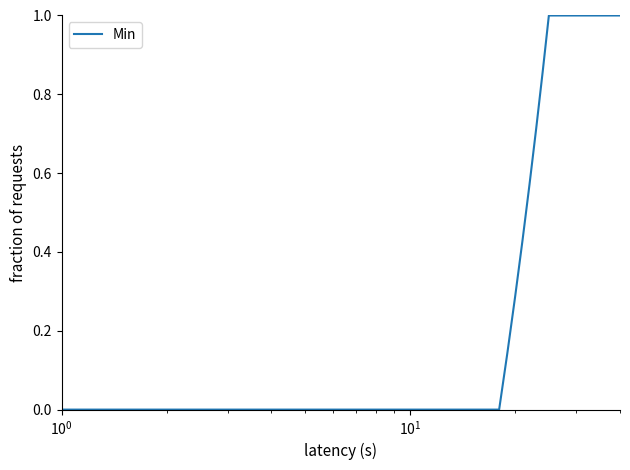

What is the difference between the maximum and minimum values?

1.0